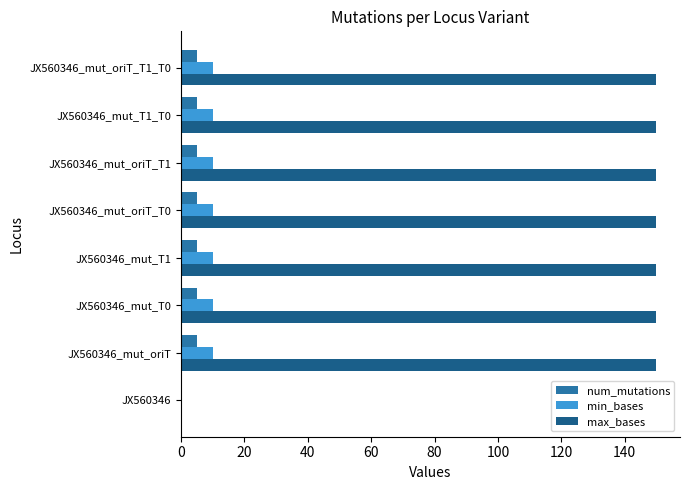

True or false: max_bases has a value of 219 at JX560346_mut_T0.

False